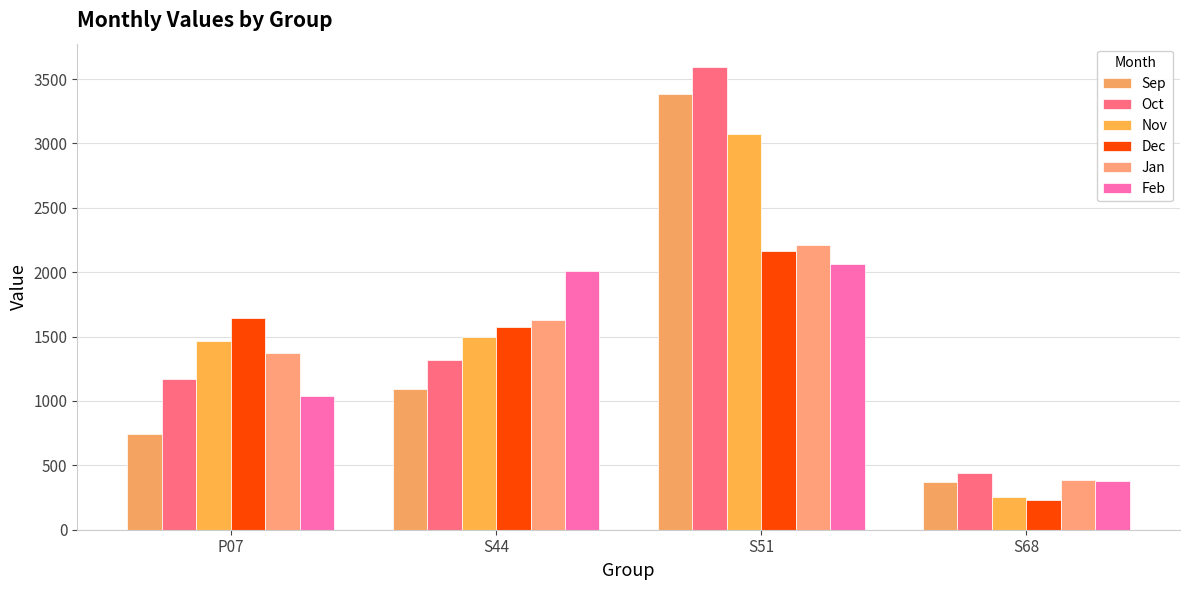

Reading left to right, extract all data points from this chart.

Sep: 746.2	1091.8	3386.1	373.1
Oct: 1174.2	1321.8	3595.4	444.0
Nov: 1469.2	1500.2	3073.5	252.6
Dec: 1640.8	1576.6	2165.3	234.5
Jan: 1372.8	1632.4	2213.4	385.5
Feb: 1036.3	2007.7	2063.9	381.6